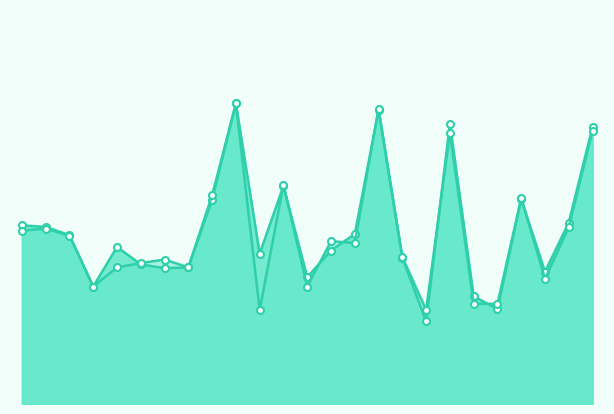

What value does the f1_line series have at 9?

0.8